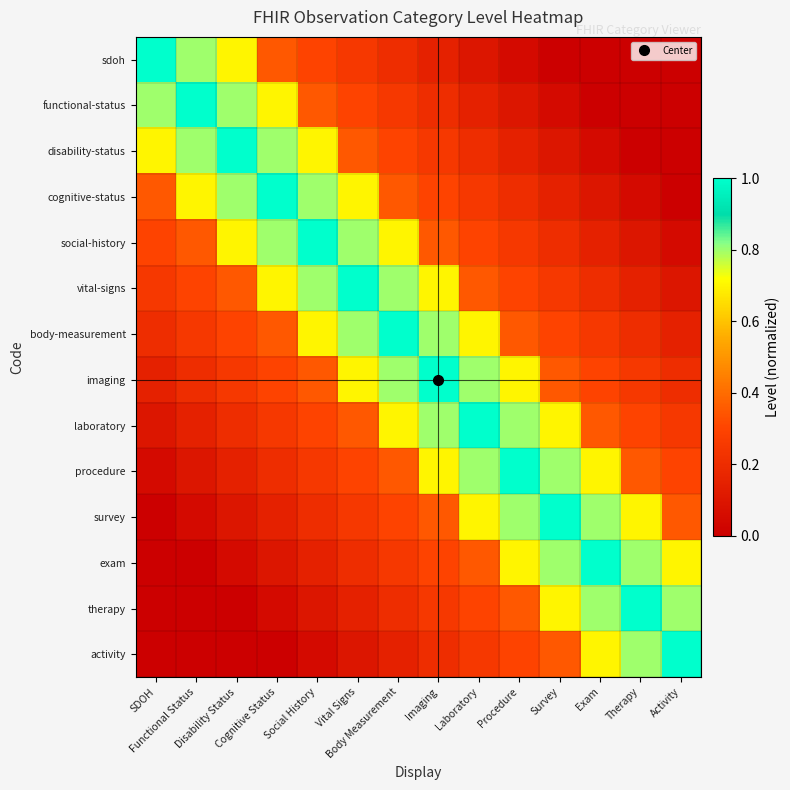

What is the spread (max minus min) of values at Procedure?

0.9